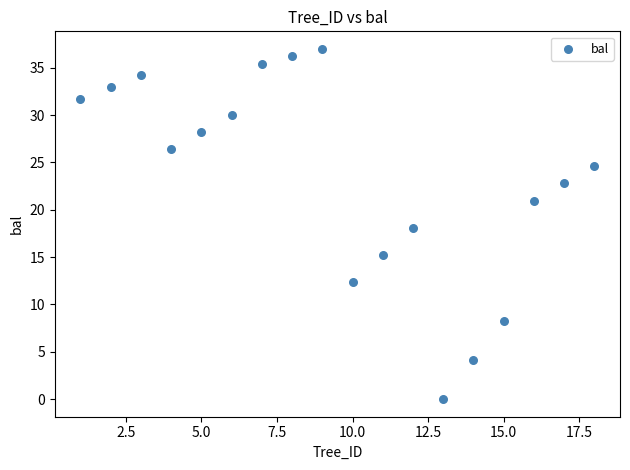

What is the range of Y values (max minus min)?

37.0